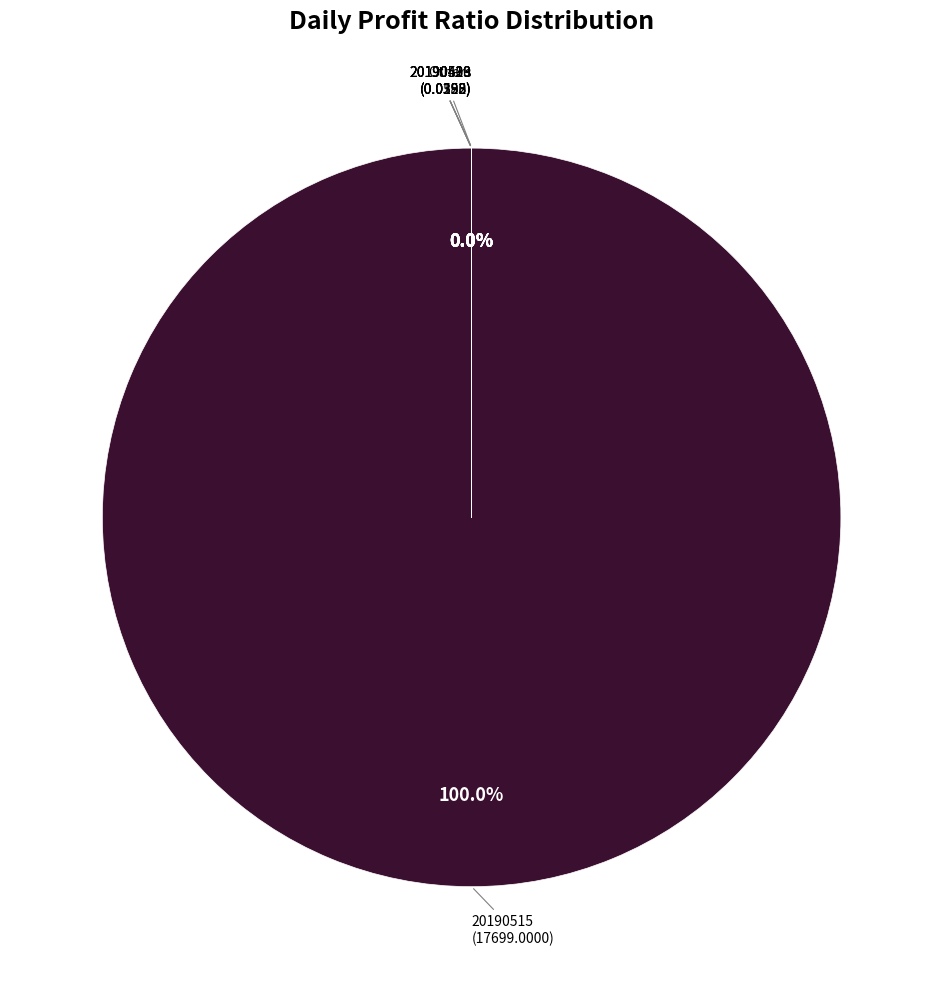

What is the majority slice?

20190515